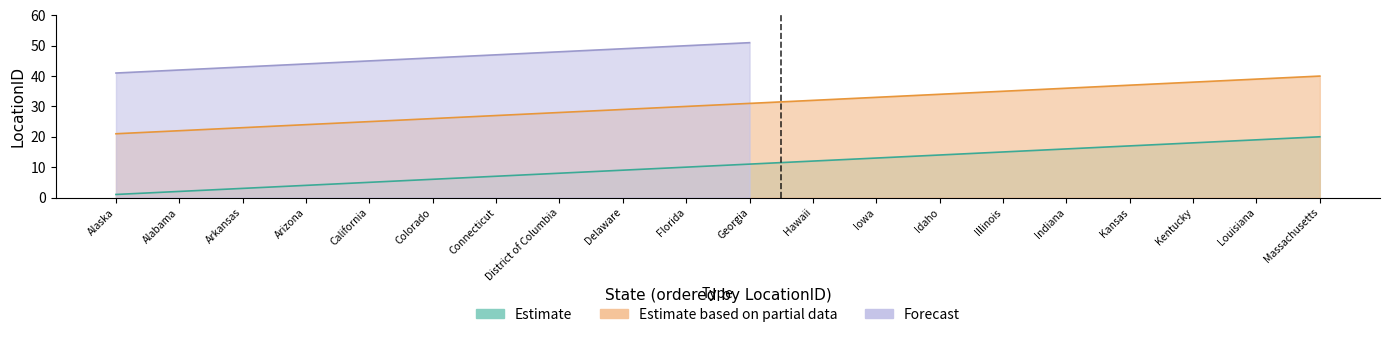

The Estimate based on partial data series shows 53 at Hawaii. True or false?

False